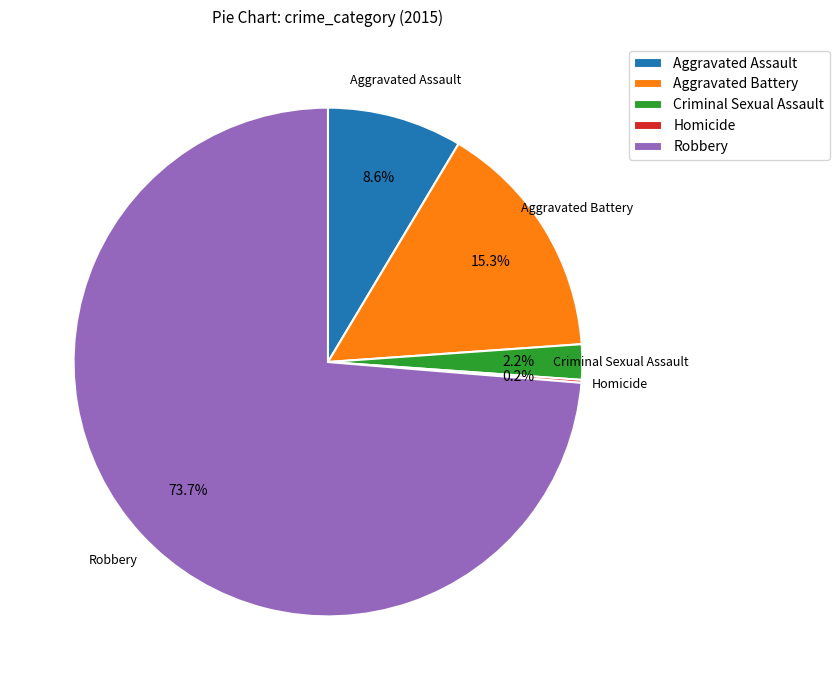

What is the majority slice?

Robbery